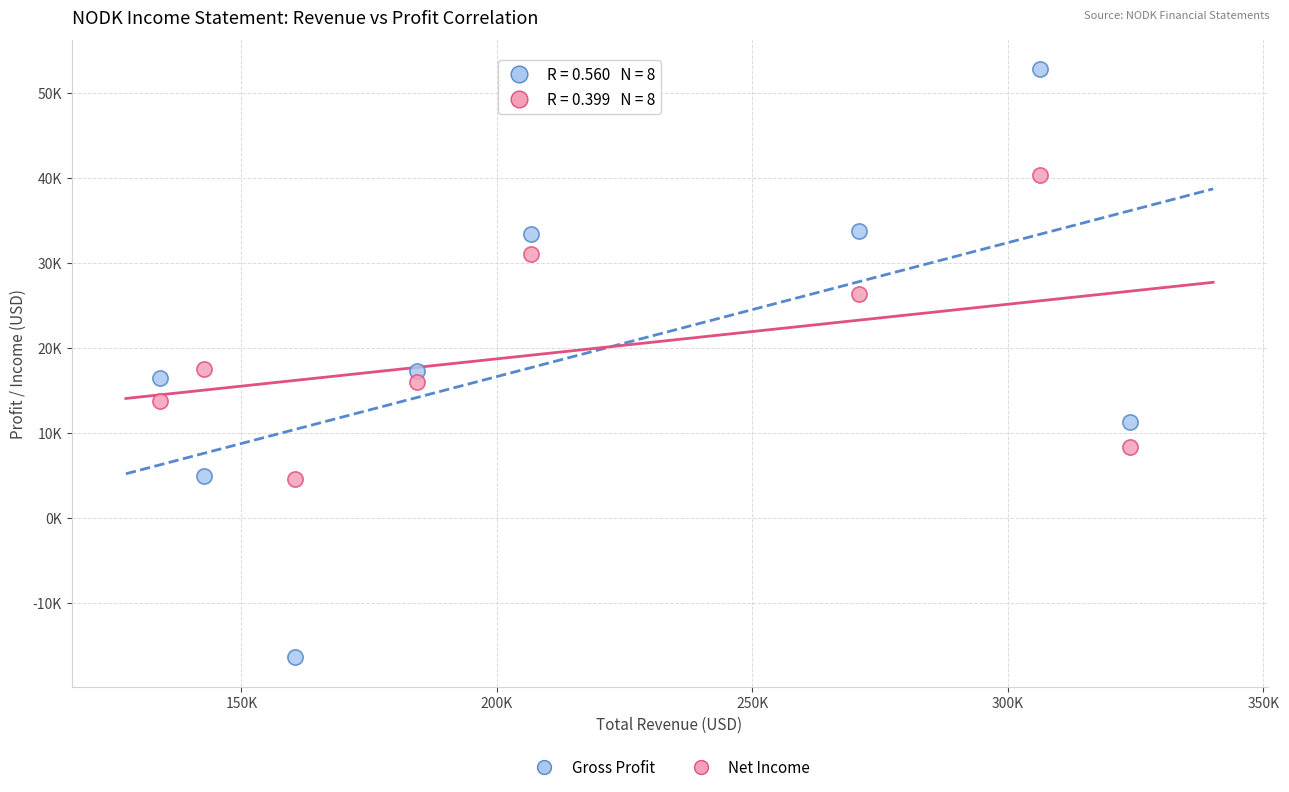

Which series contains the lowest Y value?

Gross Profit